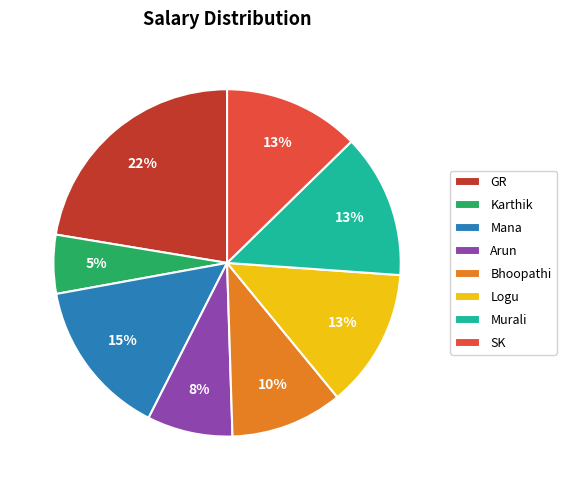

Is there a majority slice in this chart?

No